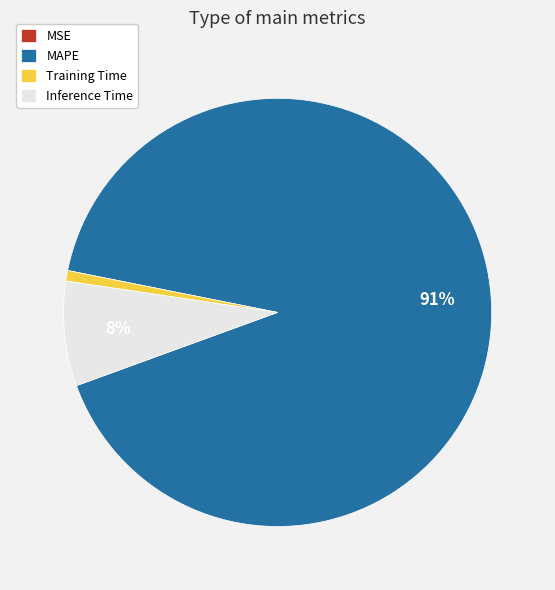

Which has a higher value, Training Time or Inference Time?

Inference Time